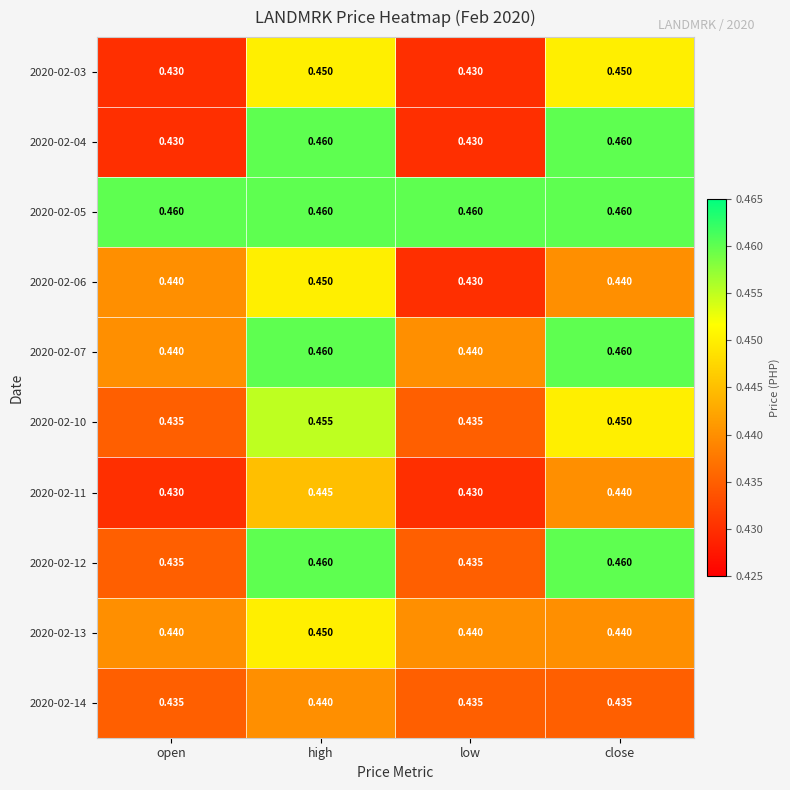

At which category is the sum across all series the highest?

high